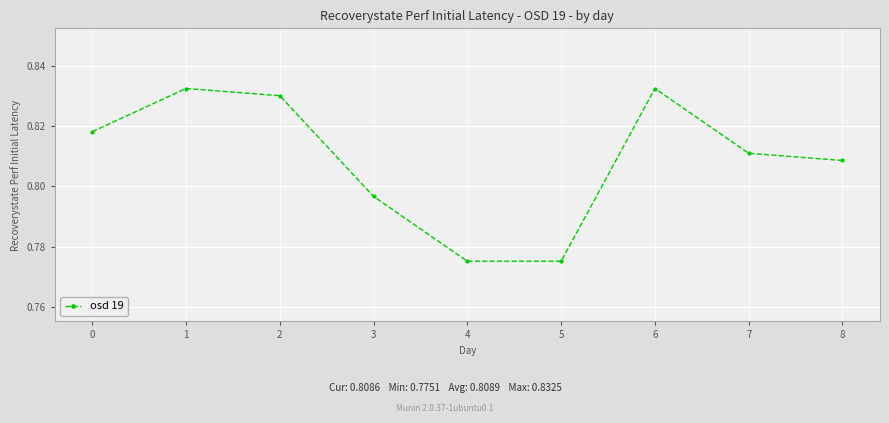

True or false: the data shows 0.3 at 3.

False